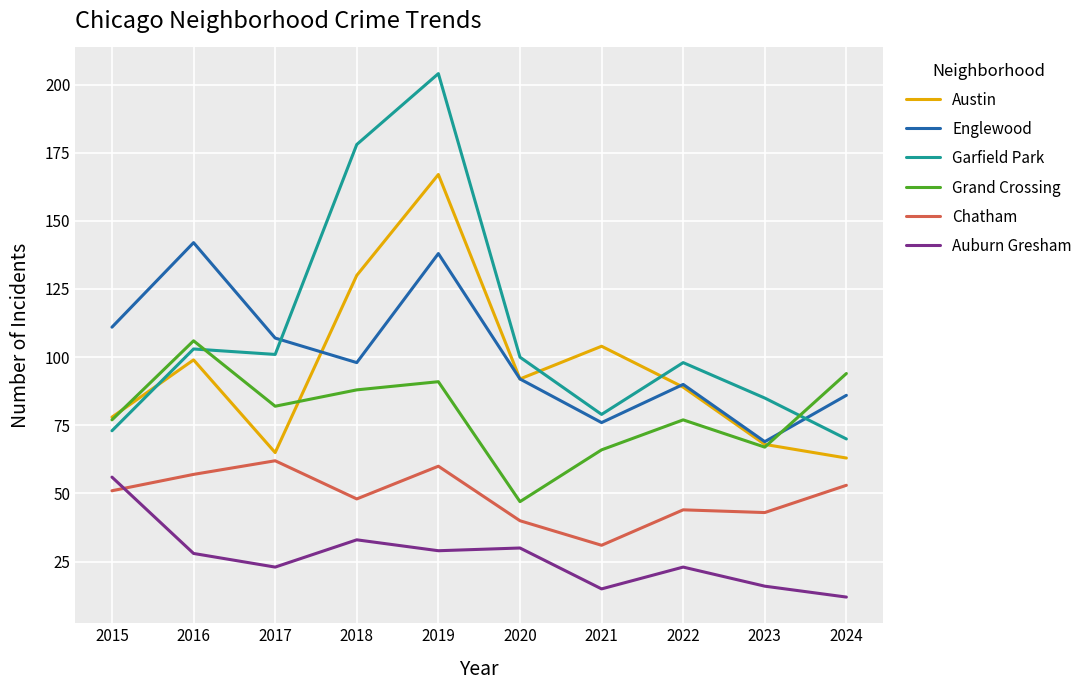

The value of Garfield Park at 2016 is 103. True or false?

True